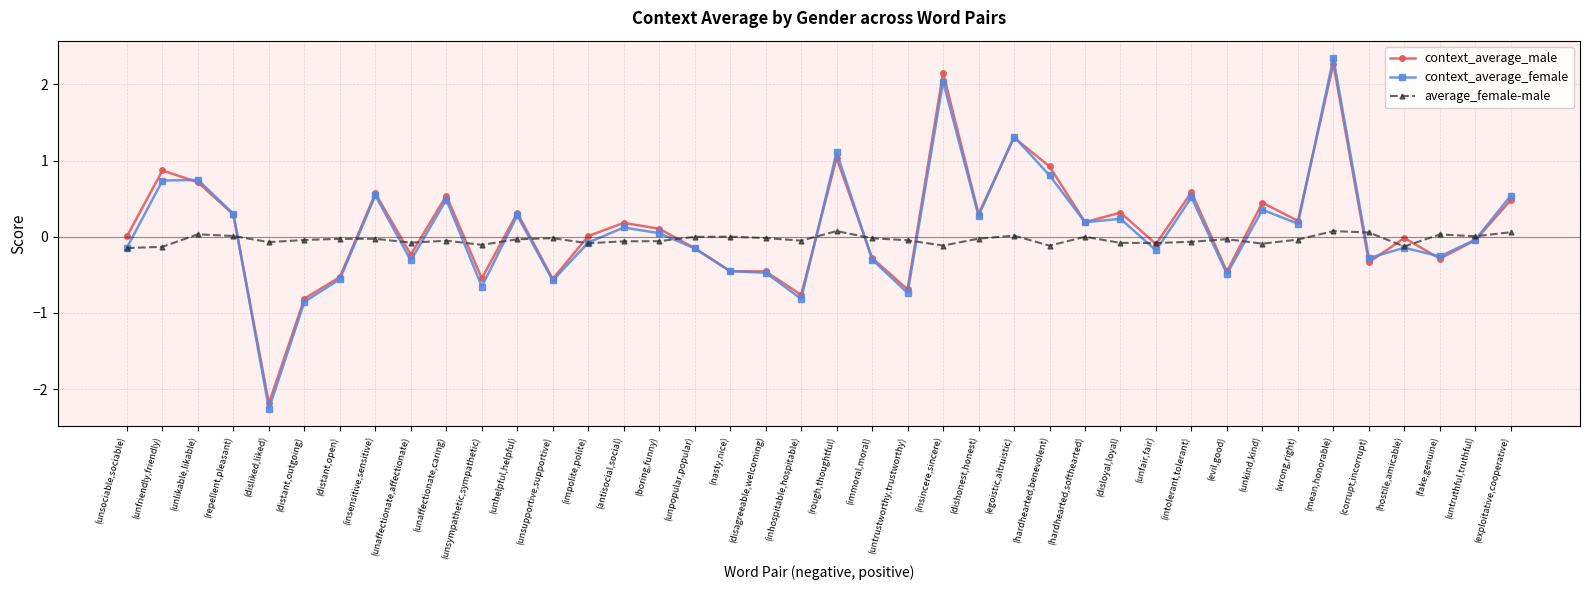

Is it true that context_average_female equals 0.7 at (unfriendly,friendly)?

True